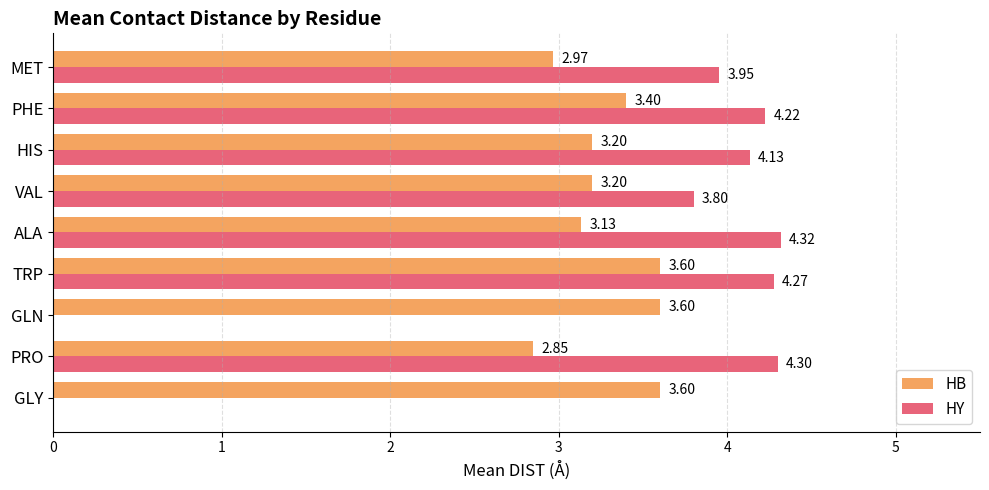

What is the sum of the HB values at GLY and PRO?

6.5